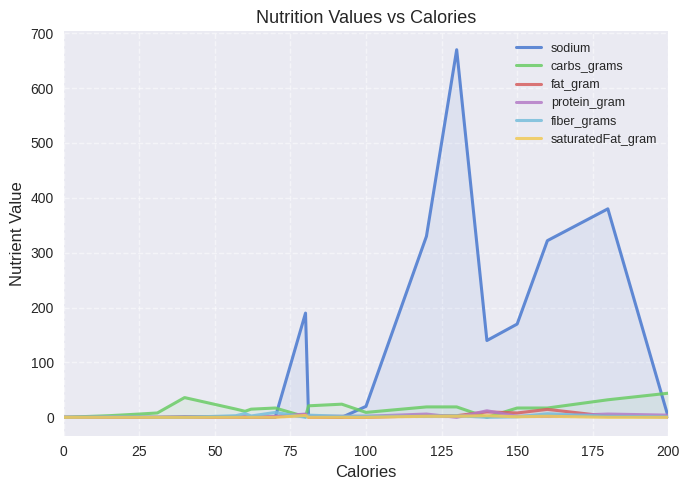

What is the sum of all fat_gram values?

48.1